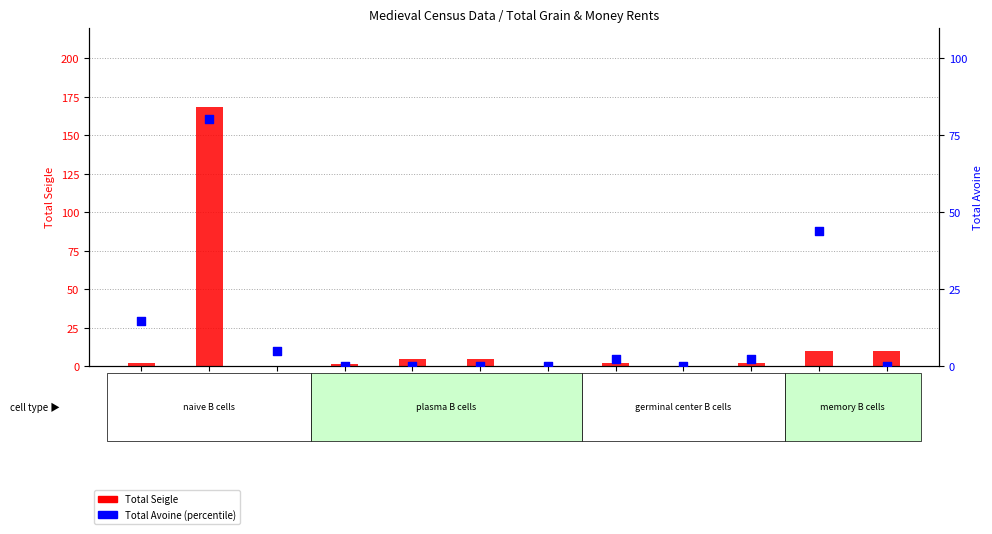

At how many categories does at least one series exceed 26?

2